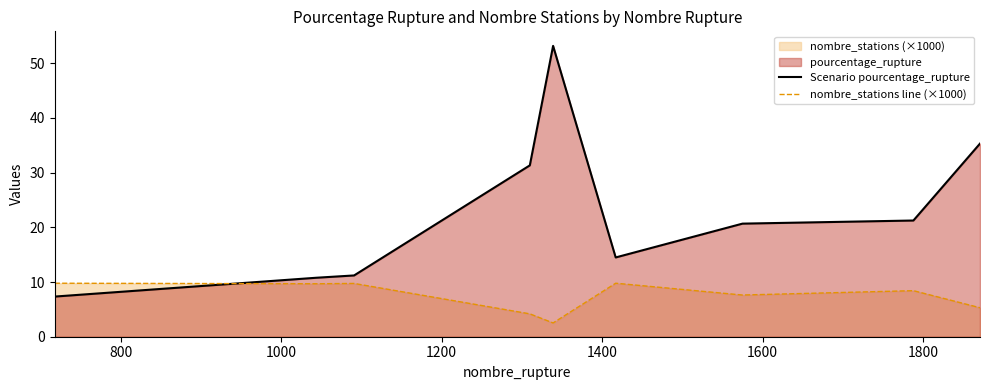

What is the difference between the maximum and minimum values in the nombre_stations line (×1000) series?

7.3